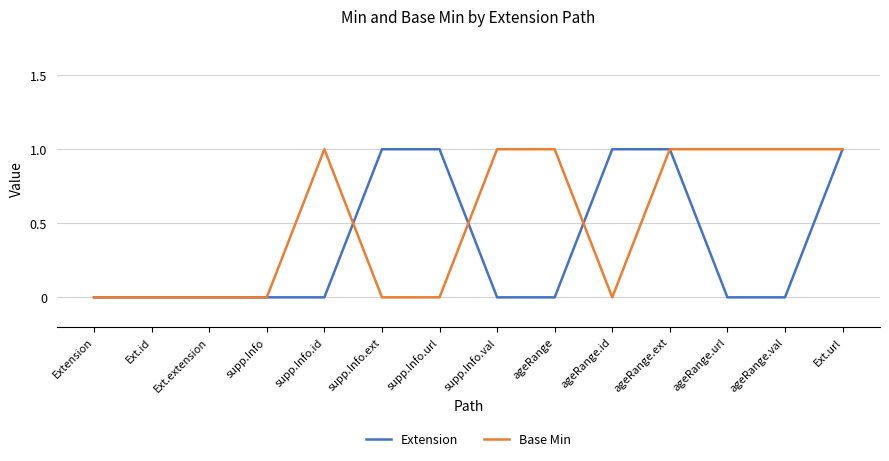

Does the chart display data point markers on the line(s)?

No